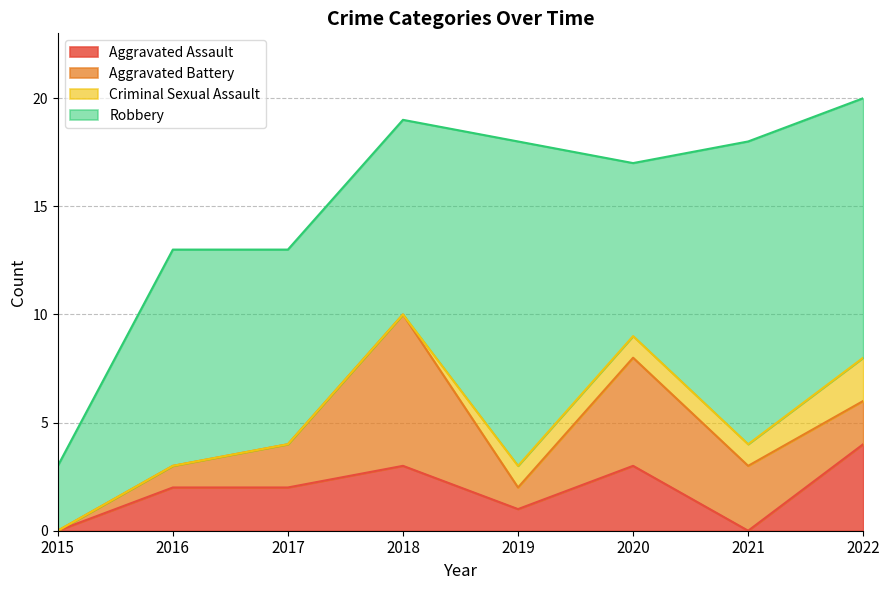

Rank the series by their maximum value, from highest to lowest.

Robbery, Aggravated Battery, Aggravated Assault, Criminal Sexual Assault